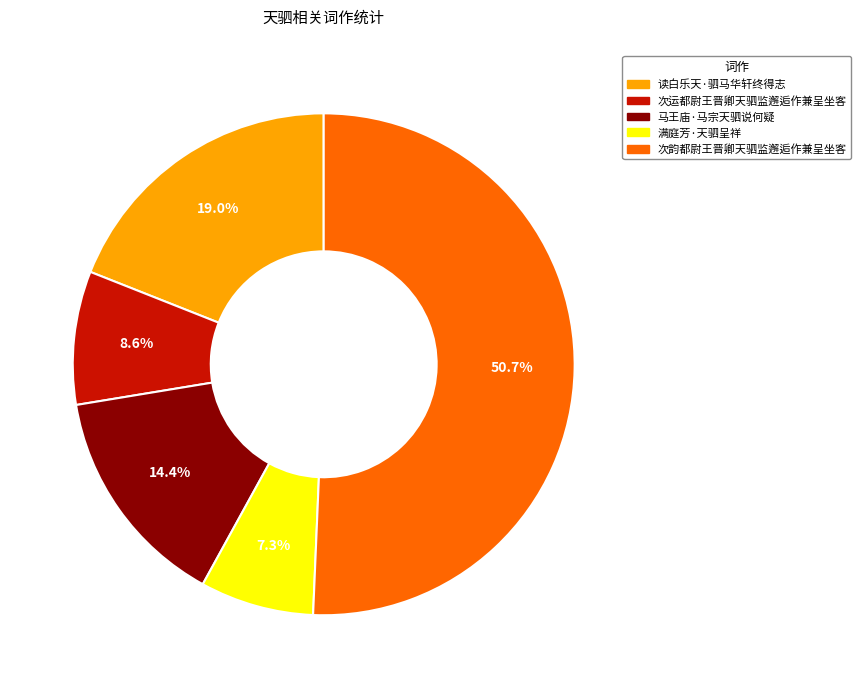

How many slices are in this pie chart?

5